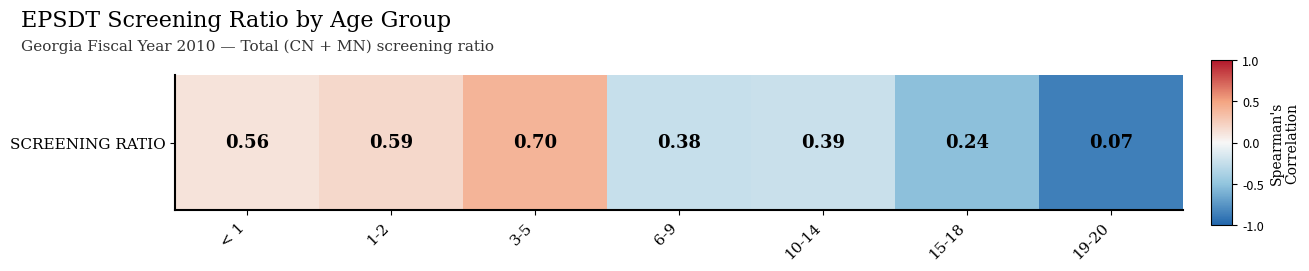

Reading left to right, list all the values displayed in this chart.

0.1	0.2	0.4	-0.2	-0.2	-0.5	-0.9